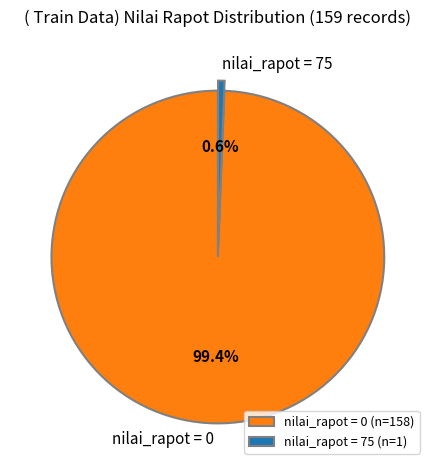

Count the number of slices in the pie.

2